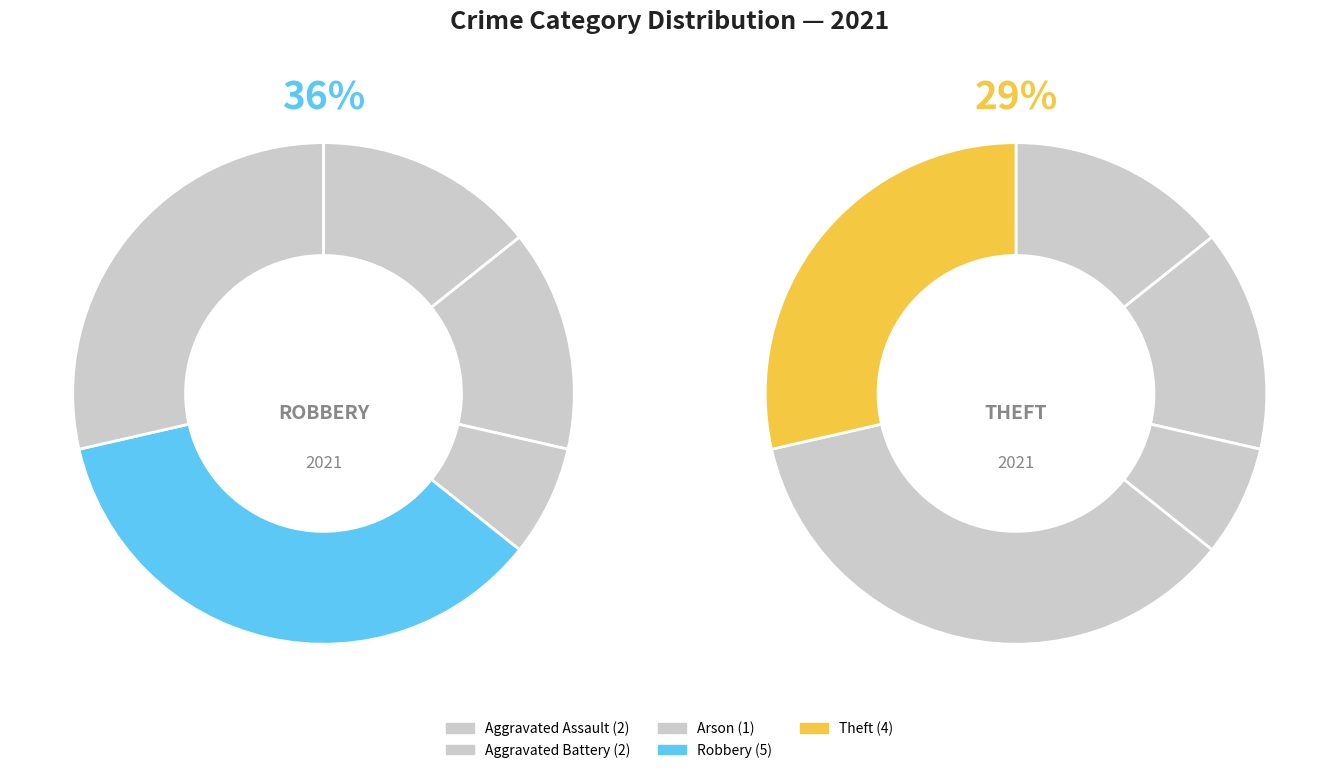

Between Robbery and Arson, which is larger?

Robbery